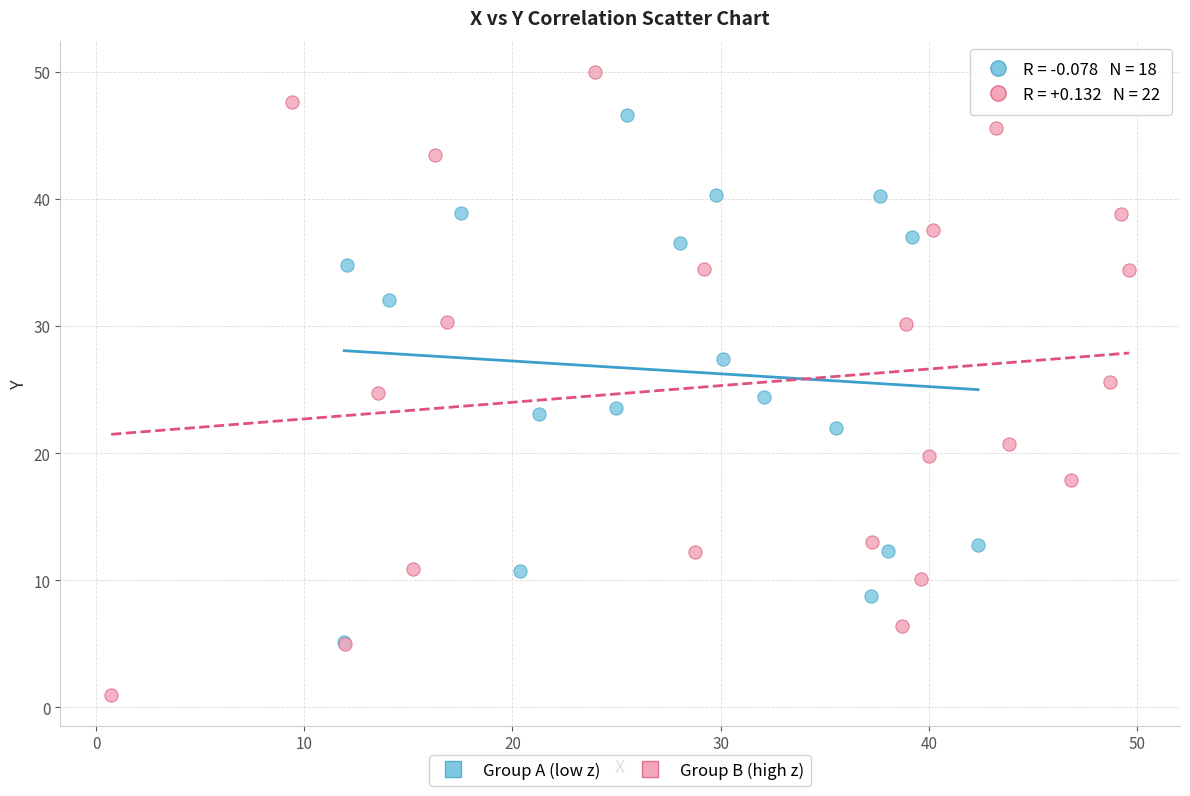

Which series reaches the maximum Y coordinate?

Group B (high z)